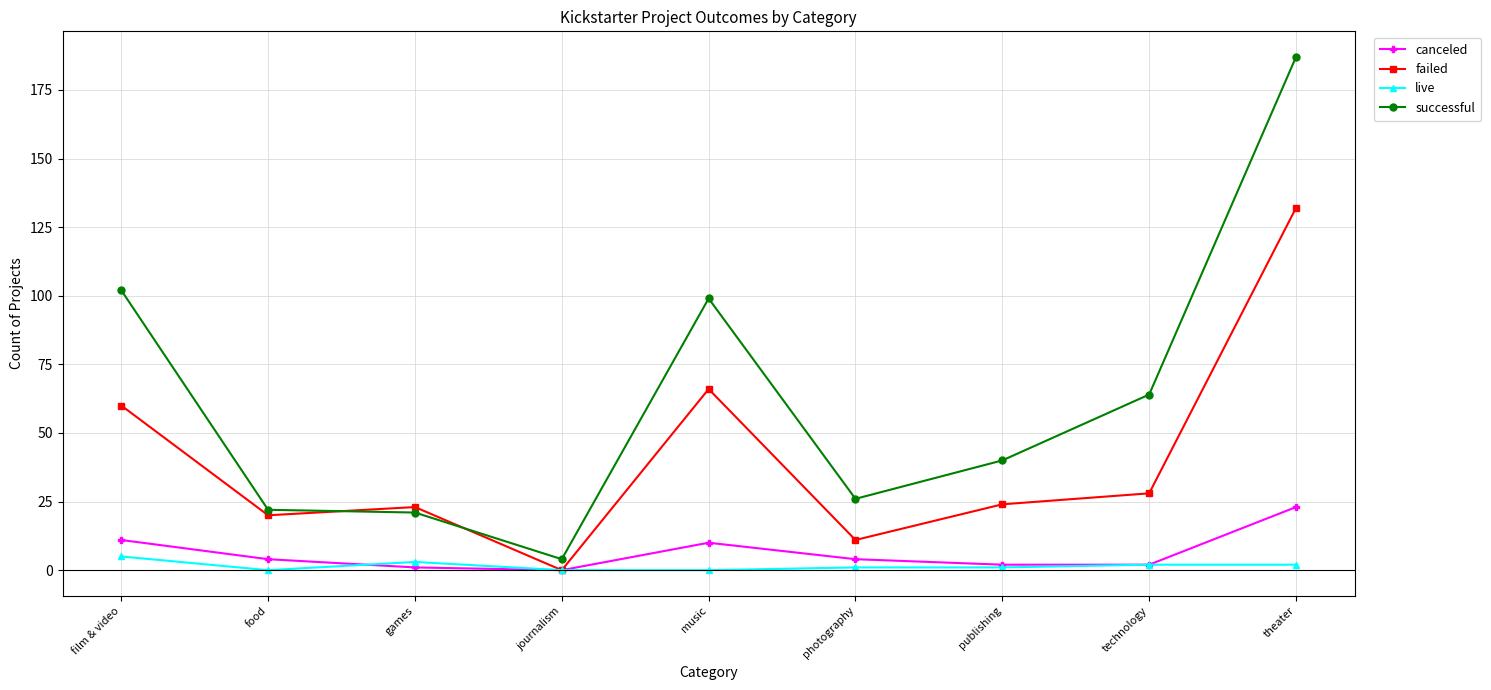

What is the total value across all series at games?

48